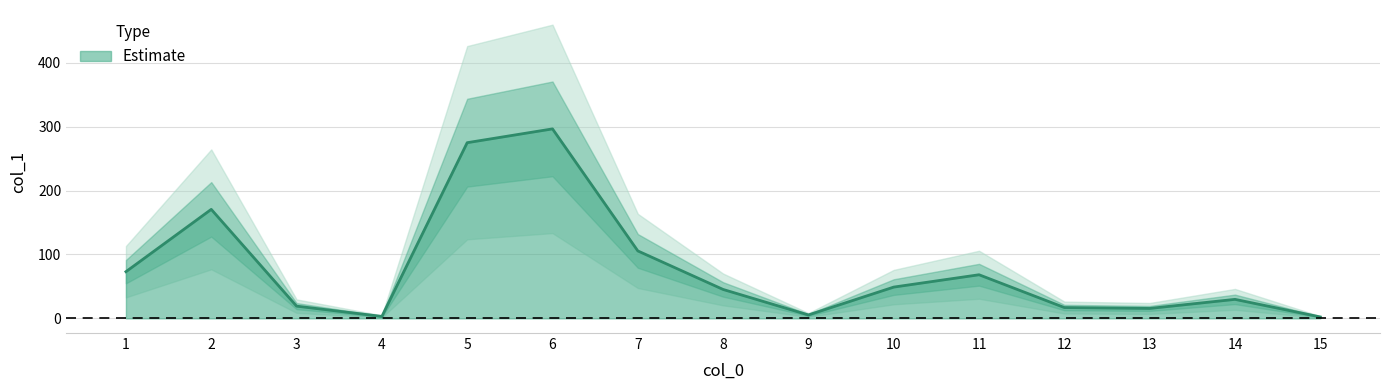

Reading left to right, what are all the values shown in this chart?

73.0	170.5	19.1	3.0	274.8	296.4	105.5	45.2	5.3	48.9	68.2	16.9	15.5	29.7	2.2